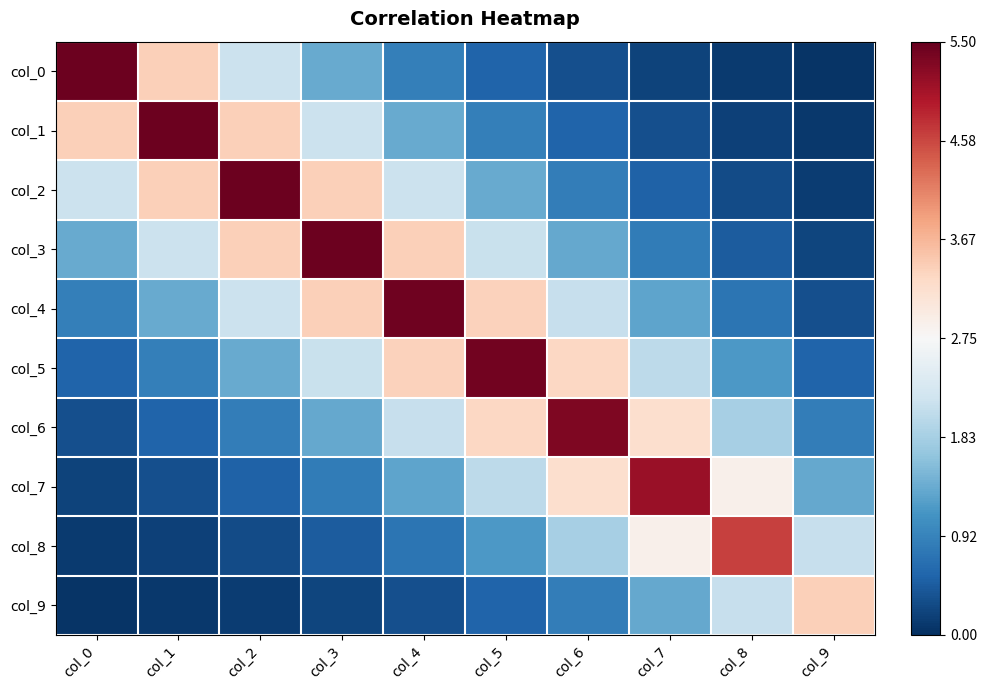

Which label corresponds to the largest value in the chart?

col_0